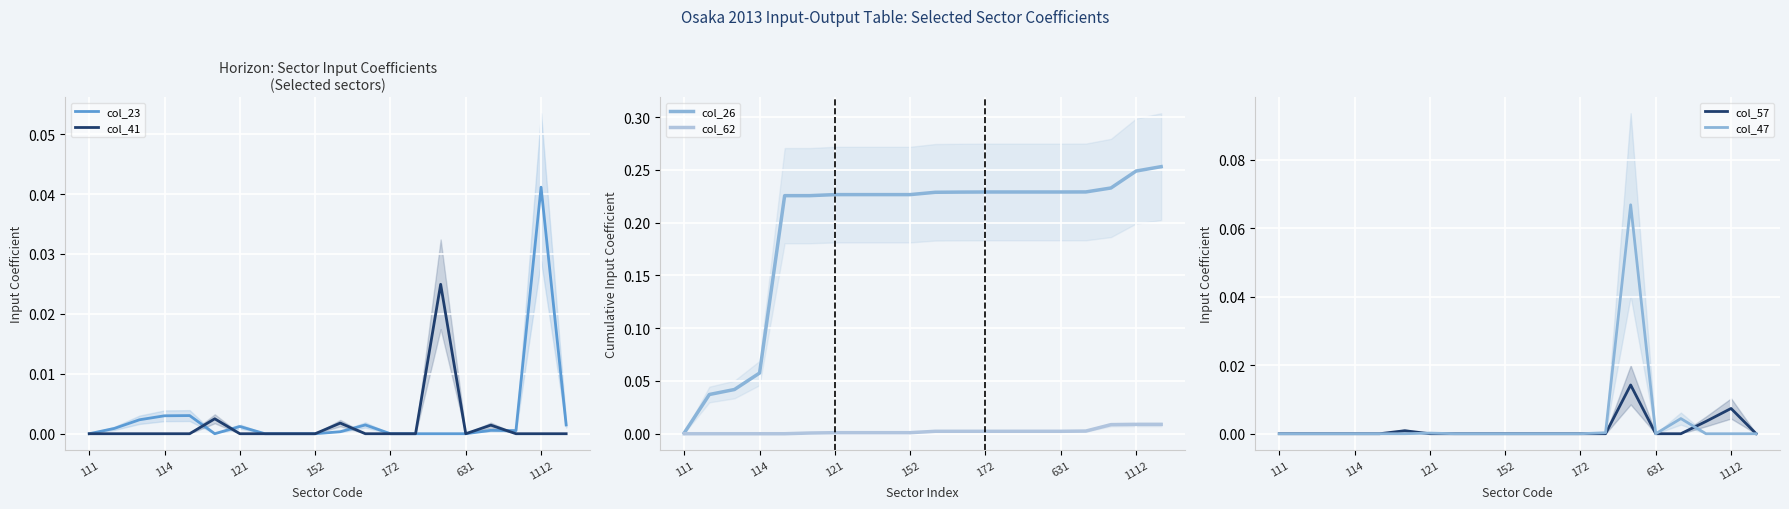

Does the chart display data point markers on the line(s)?

No